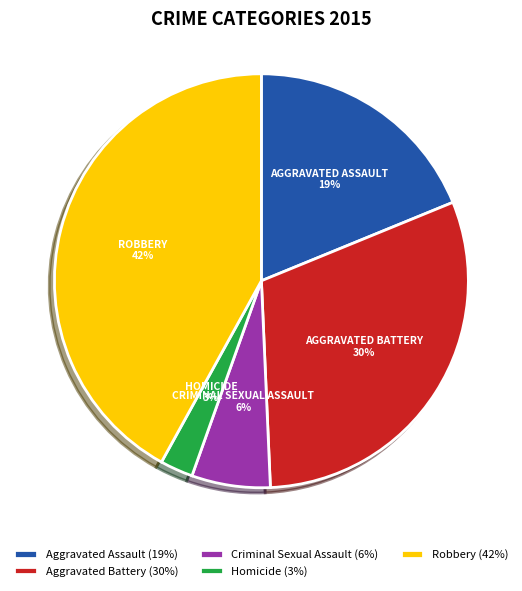

Do Robbery and Criminal Sexual Assault together represent more than half of the pie?

No